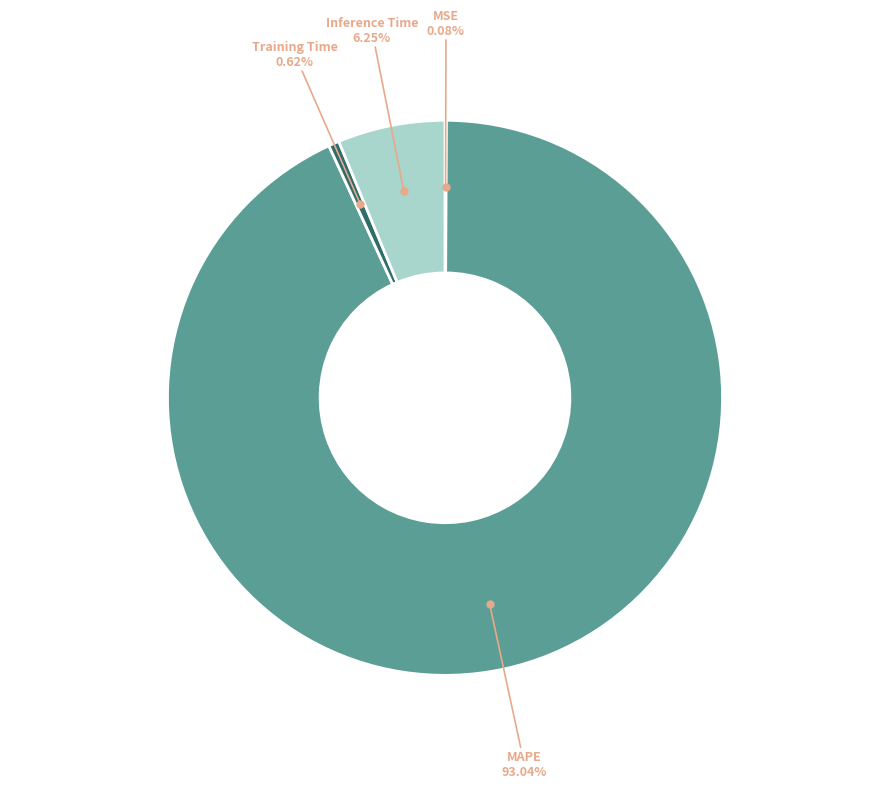

Does MAPE represent more than half of the total?

Yes